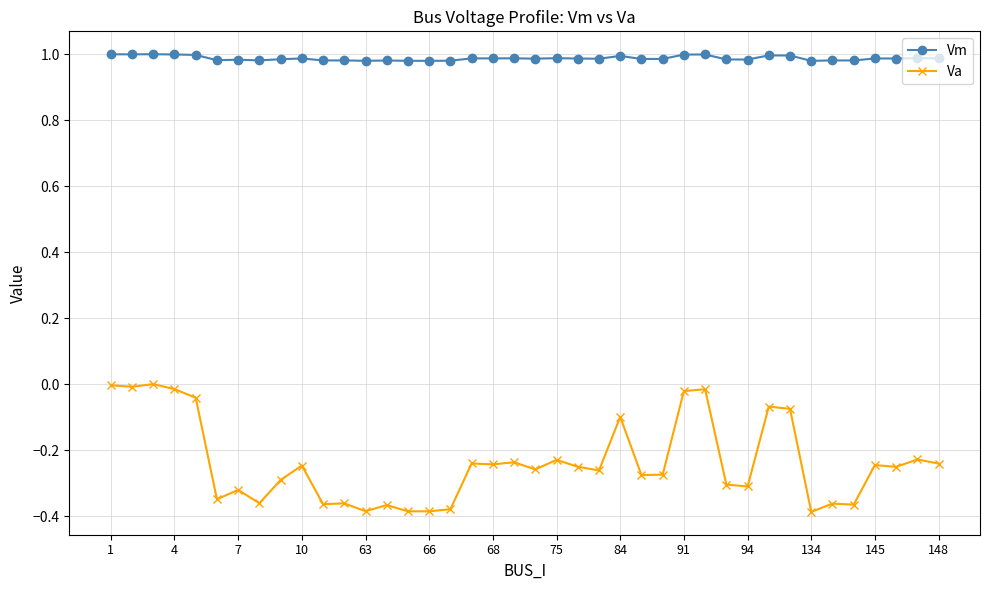

True or false: Va and Vm cross at least once.

False